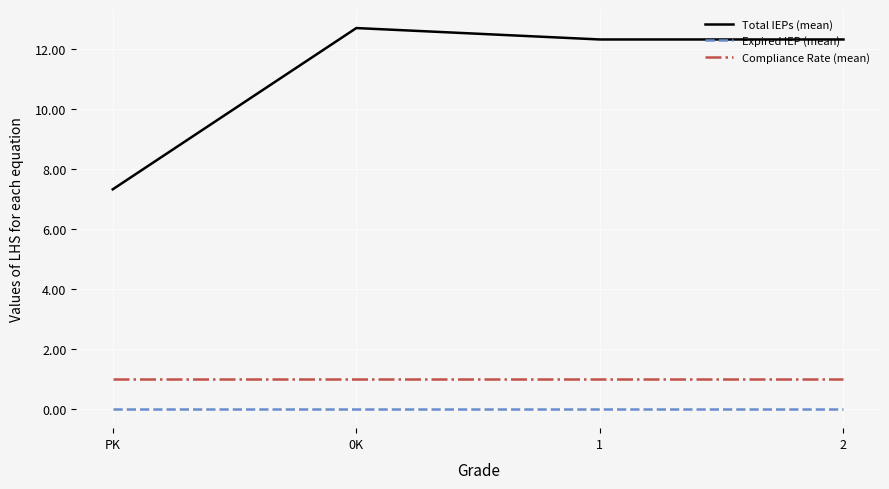

How many lines are shown in the chart?

3